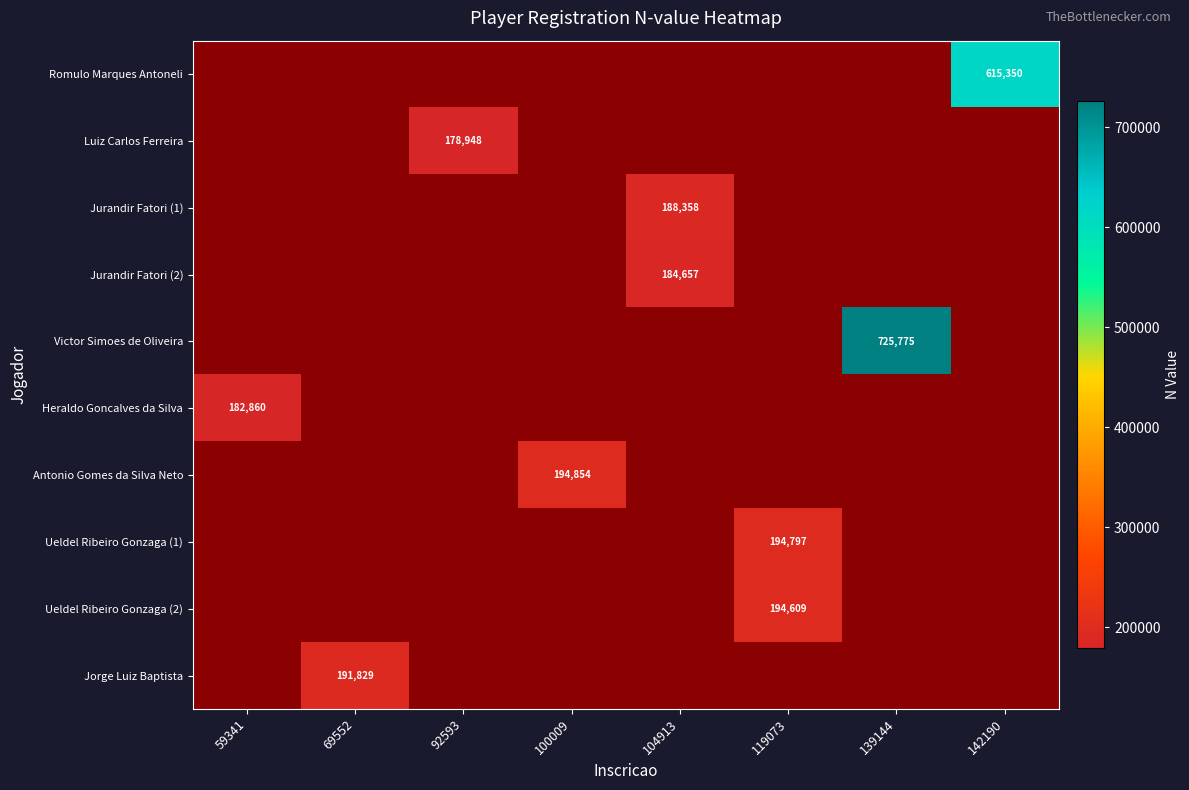

At 104913, list the series in order from smallest to largest.

Romulo Marques Antoneli, Luiz Carlos Ferreira, Victor Simoes de Oliveira, Heraldo Goncalves da Silva, Antonio Gomes da Silva Neto, Ueldel Ribeiro Gonzaga (1), Ueldel Ribeiro Gonzaga (2), Jorge Luiz Baptista, Jurandir Fatori (2), Jurandir Fatori (1)